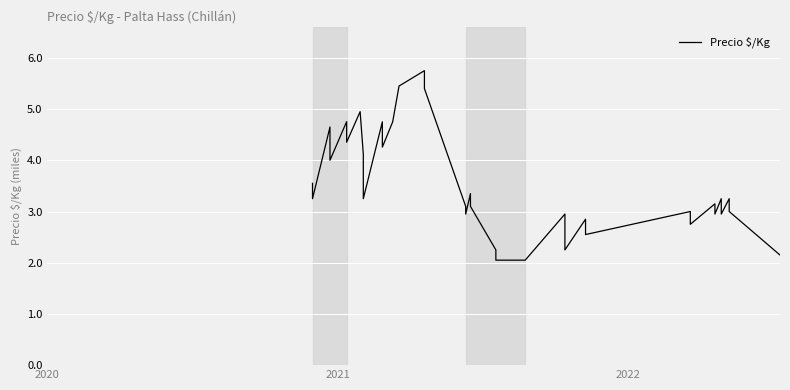

Where does the data first go above 3?

2020